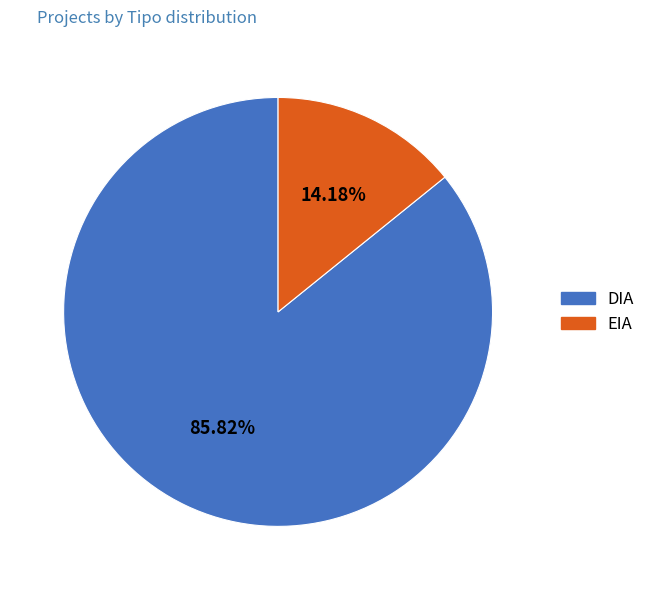

What is the majority slice?

DIA